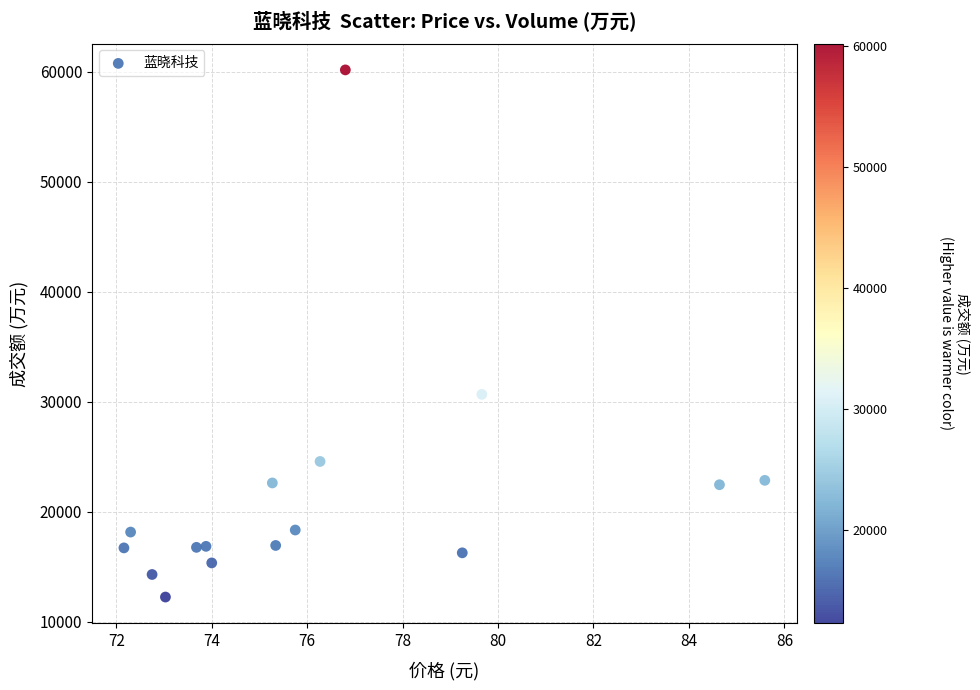

What is the range of Y values (max minus min)?

47942